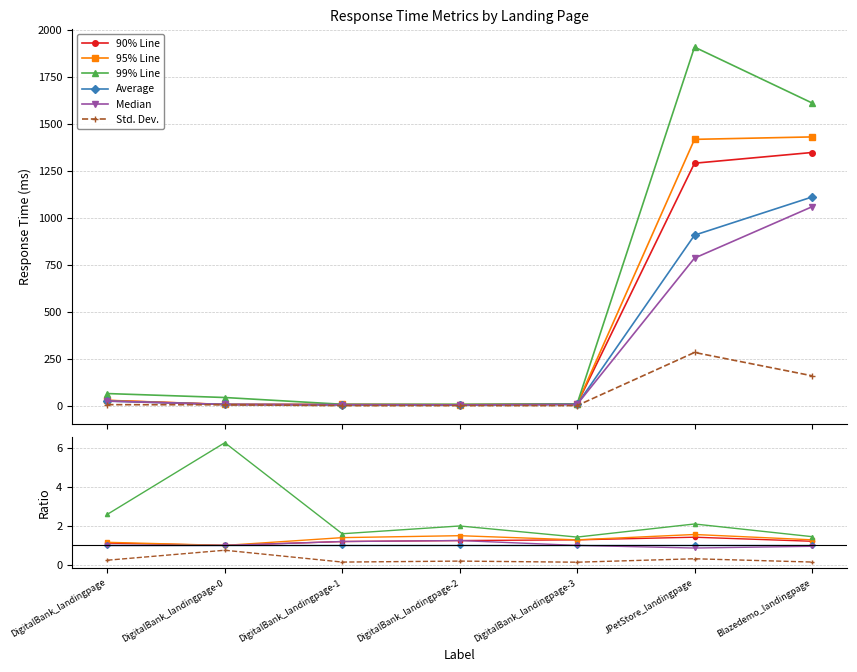

What position from the left is JPetStore_landingpage?

6